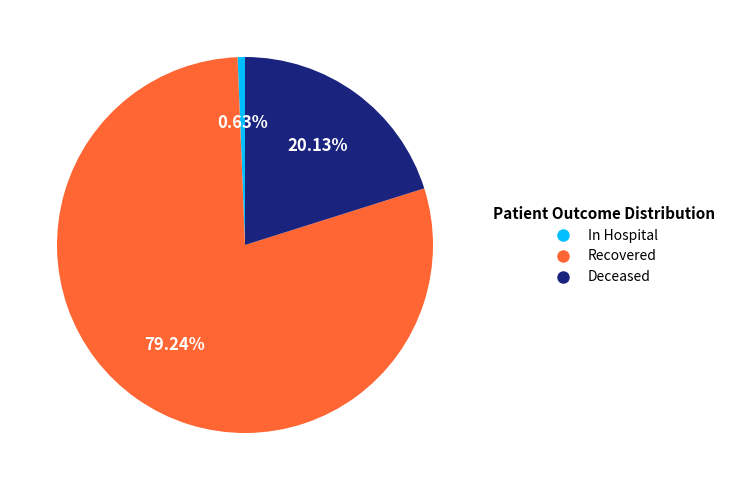

Which has a higher value, In Hospital or Deceased?

Deceased